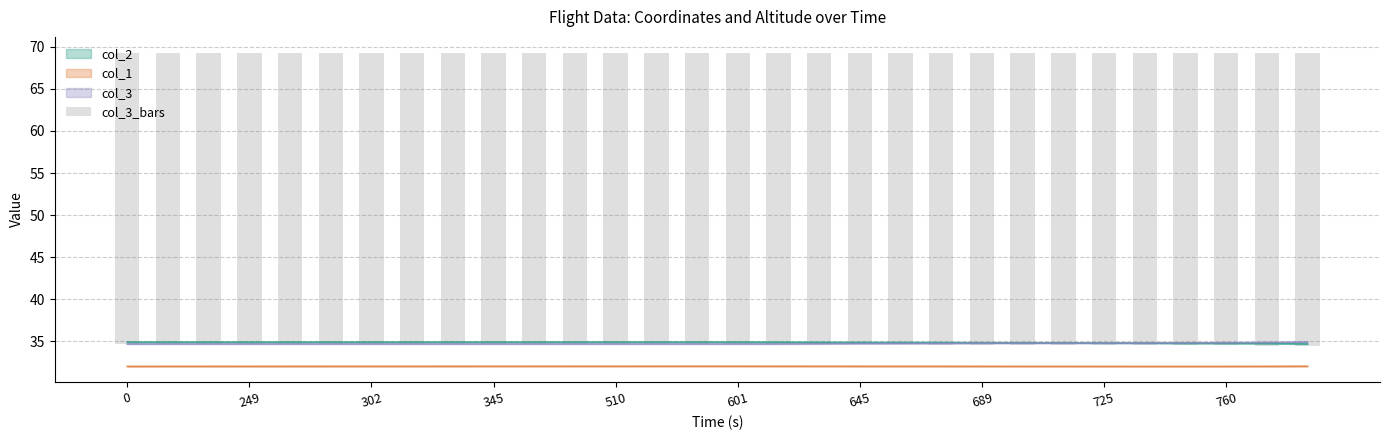

What value does the data have at 20?

34.7